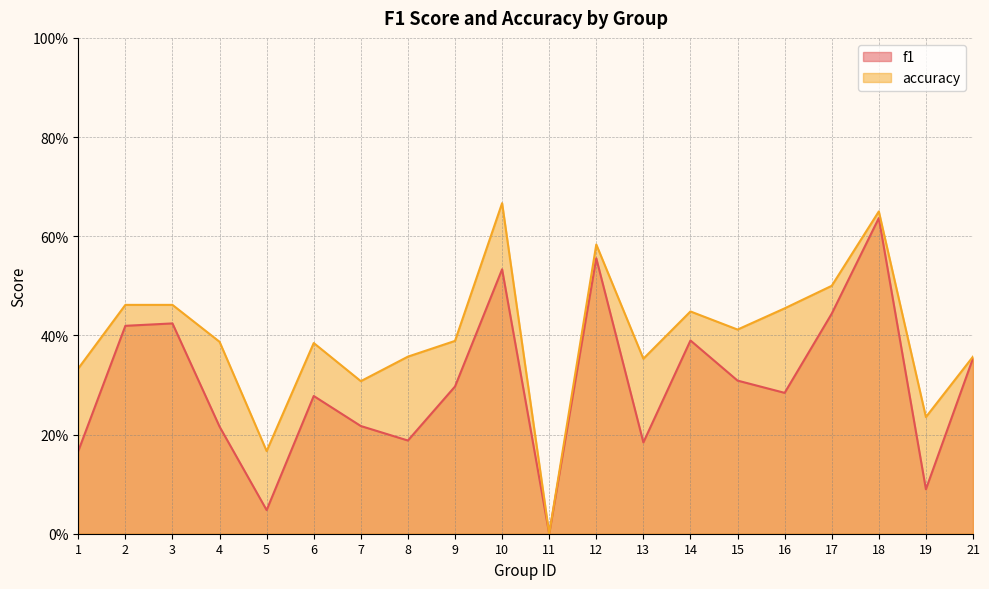

What is the difference between the highest and lowest values at 14?

0.1